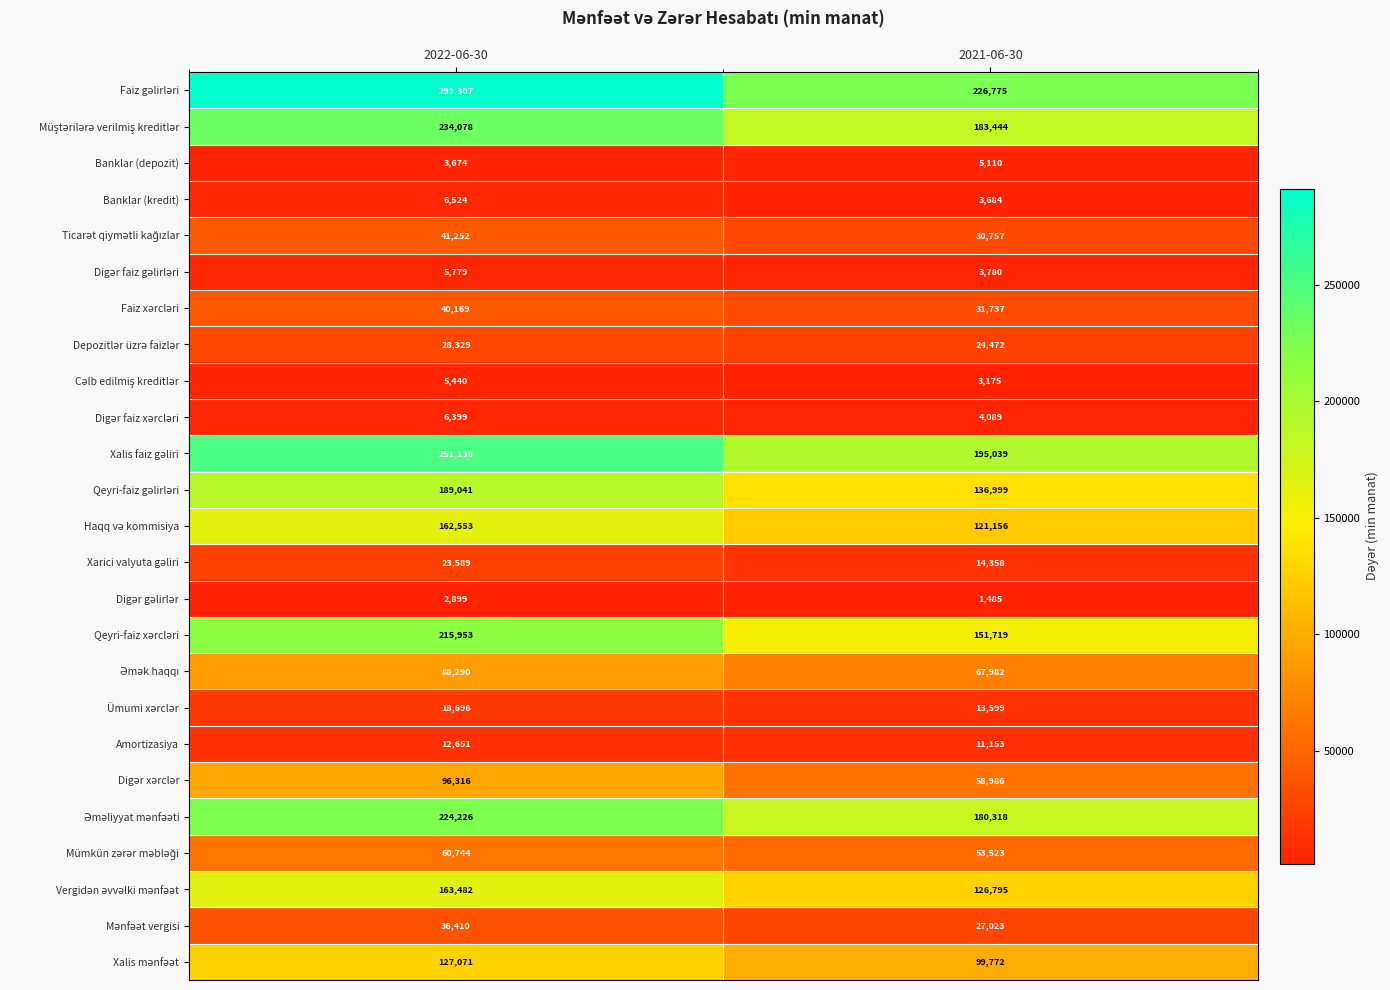

How many series are shown in this chart?

25